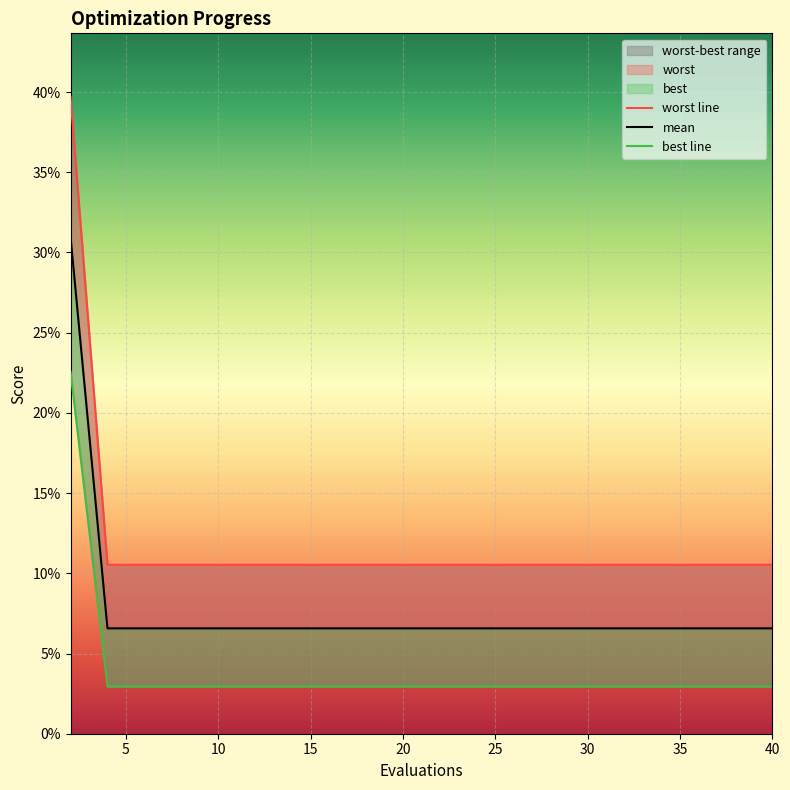

What is the value of the best point at the 3rd from the left?

0.1